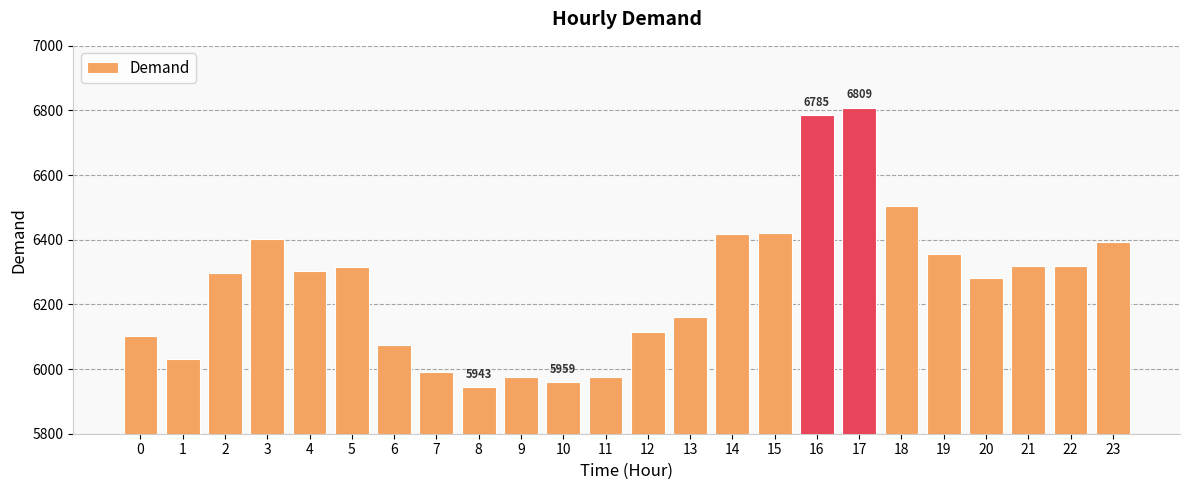

At which category does the chart reach its minimum across all series?

8